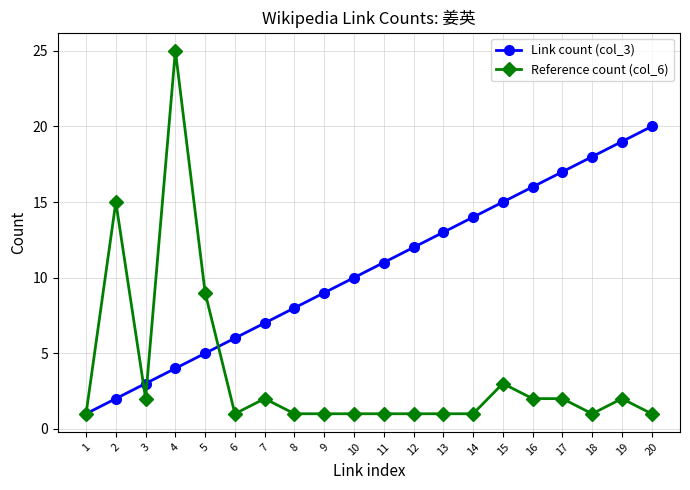

List the labels in order of Link count (col_3) value, largest first.

20, 19, 18, 17, 16, 15, 14, 13, 12, 11, 10, 9, 8, 7, 6, 5, 4, 3, 2, 1